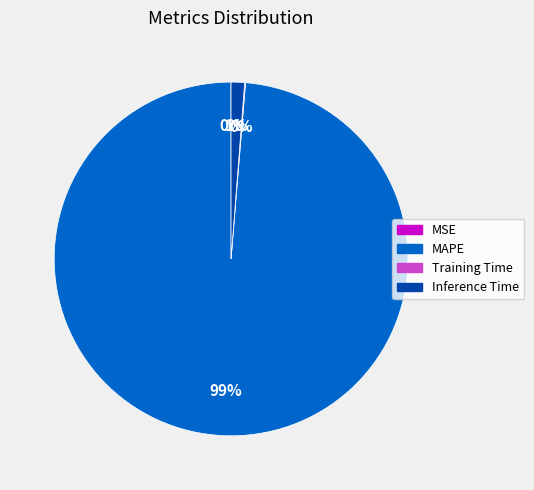

To the nearest percent, what is the average slice percentage?

25%